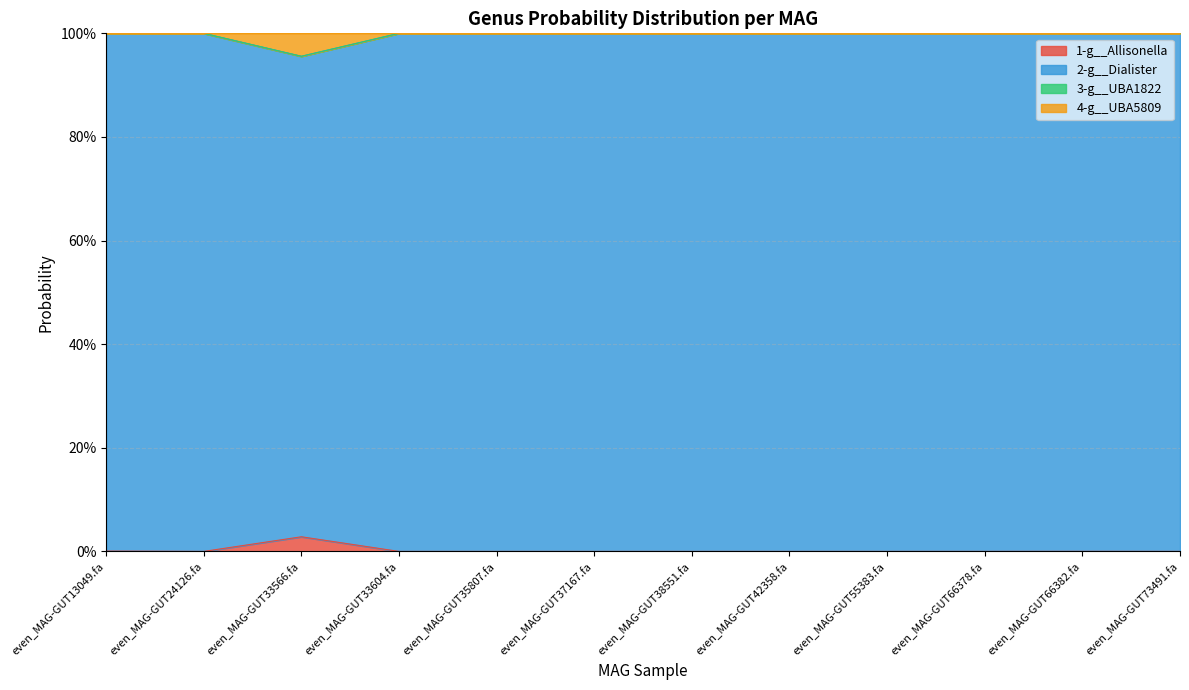

At how many categories does at least one series exceed 0?

12